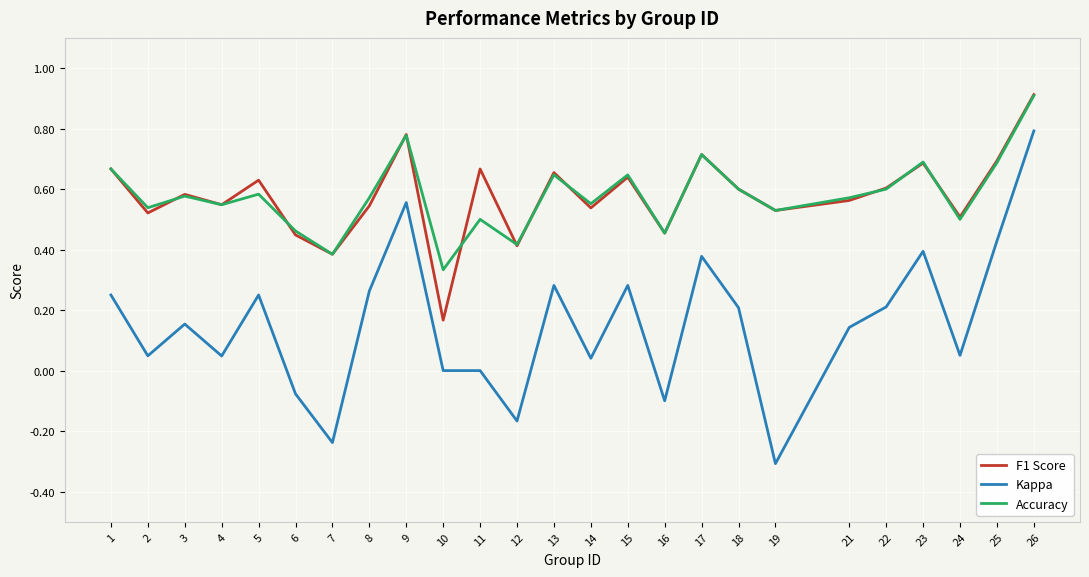

Which category has the lowest value across all series?

19